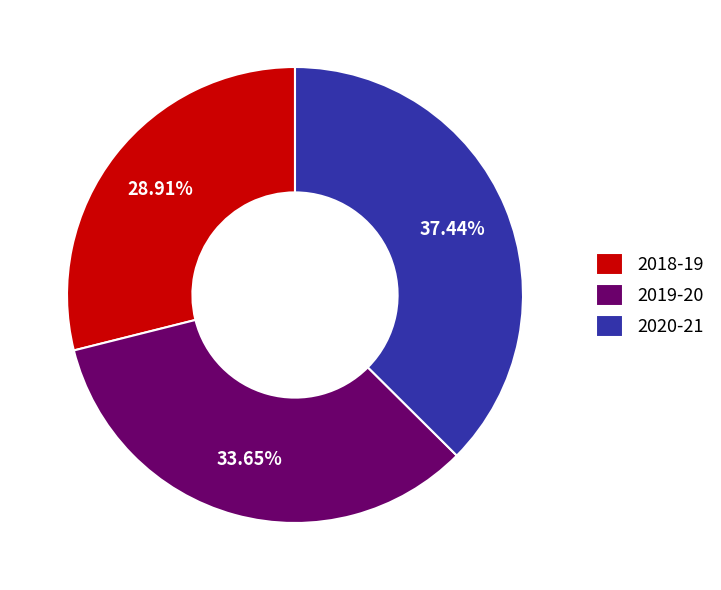

To the nearest percent, what is the average slice percentage?

33%